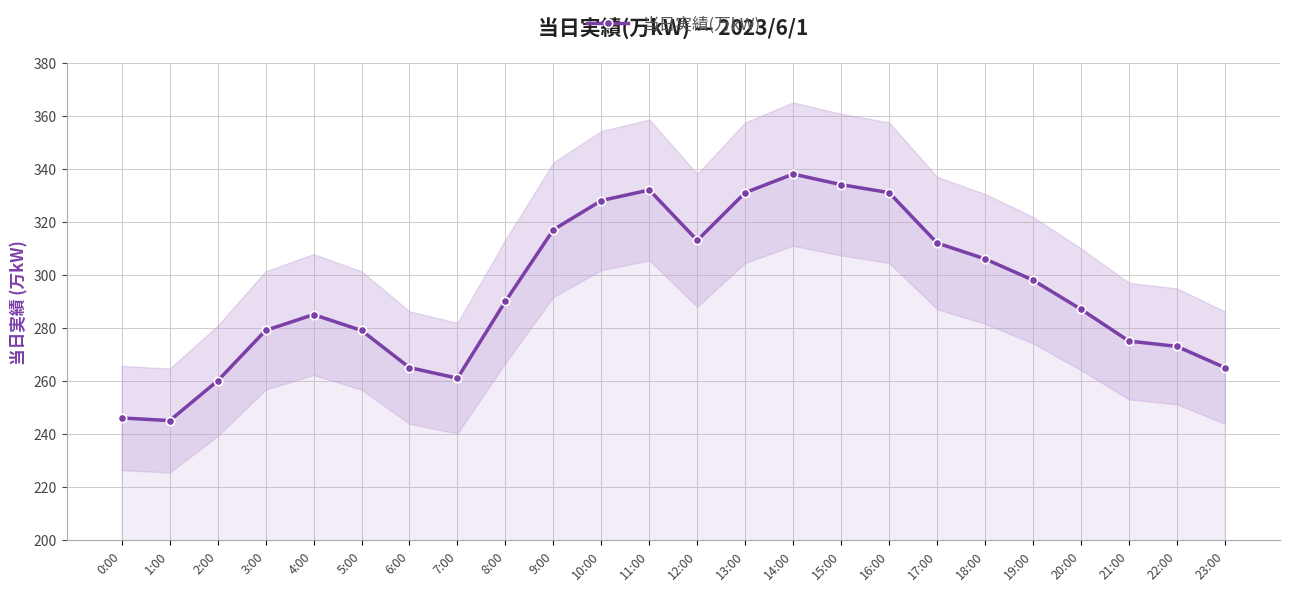

What is the sum of the values at 8:00 and 17:00?

602